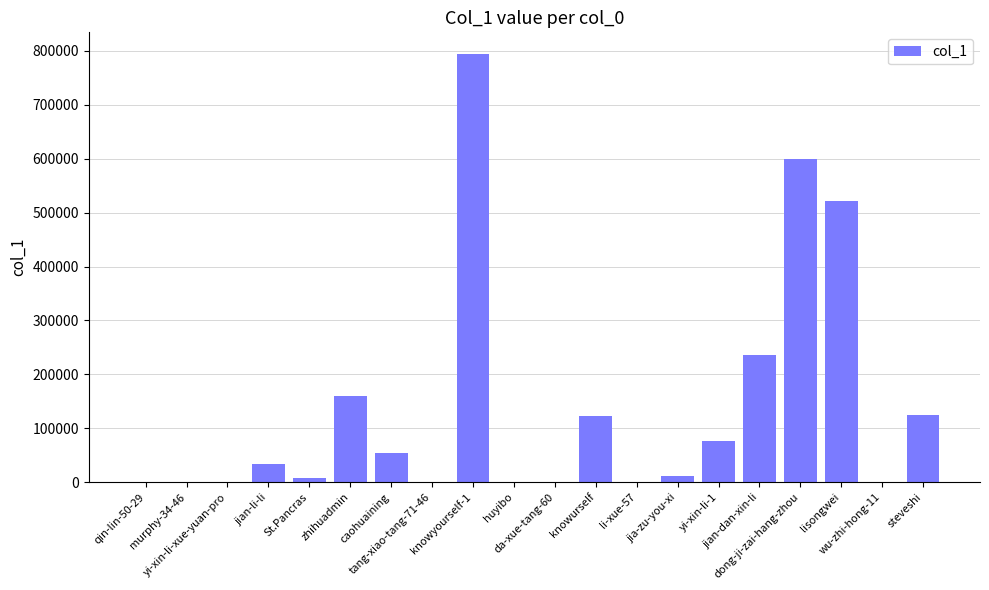

Are the bars horizontal?

No